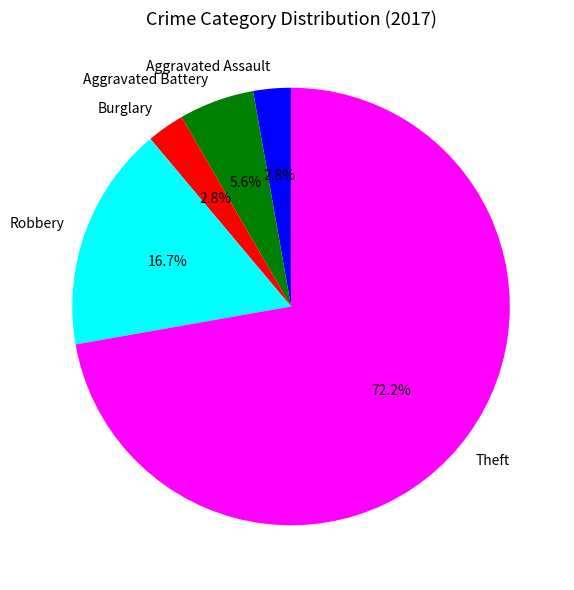

Between Robbery and Theft, which is larger?

Theft